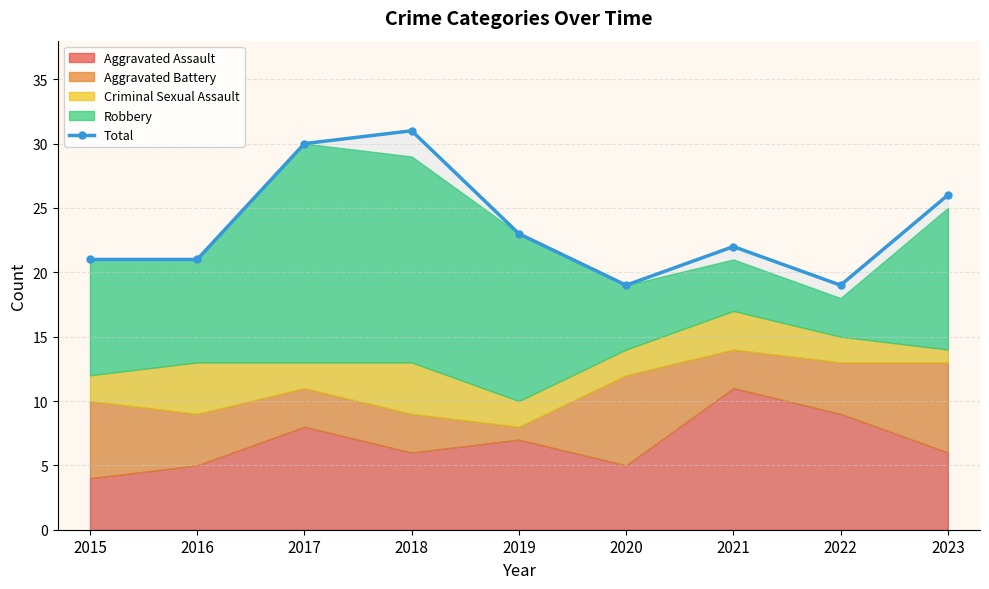

Which has a higher value, 2019 or 2023?

2023